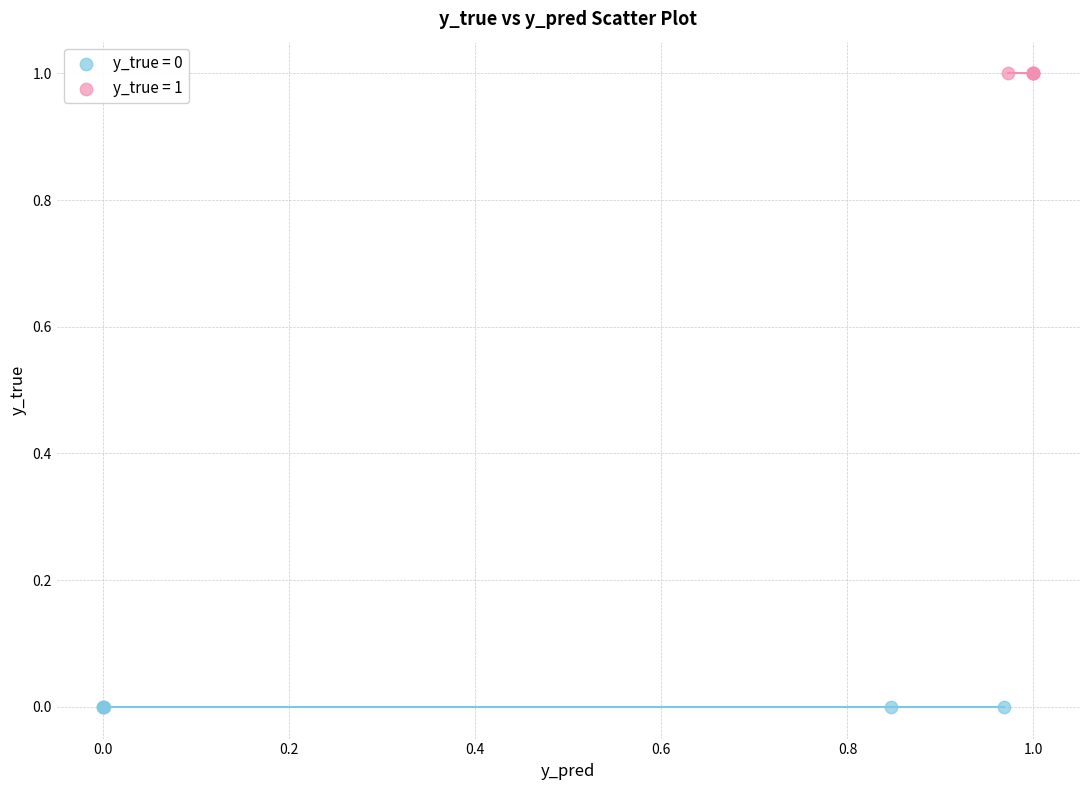

What are all the series names shown in the legend?

y_true = 0, y_true = 1